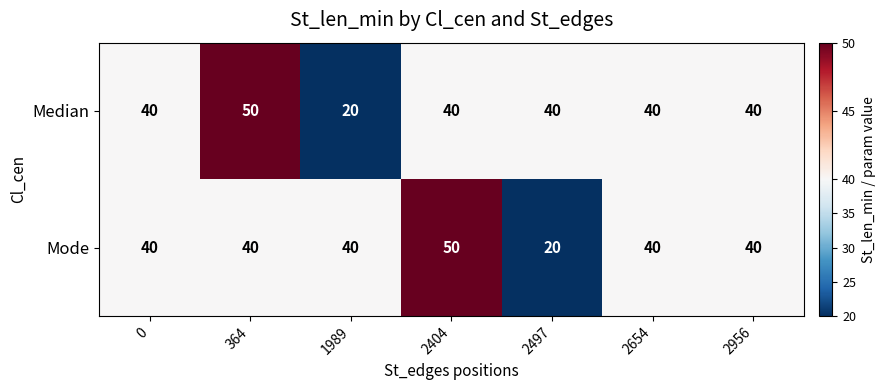

Reading right to left, list all the values displayed in this chart.

Median: 2956=40	2654=40	2497=40	2404=40	1989=20	364=50	0=40
Mode: 2956=40	2654=40	2497=20	2404=50	1989=40	364=40	0=40